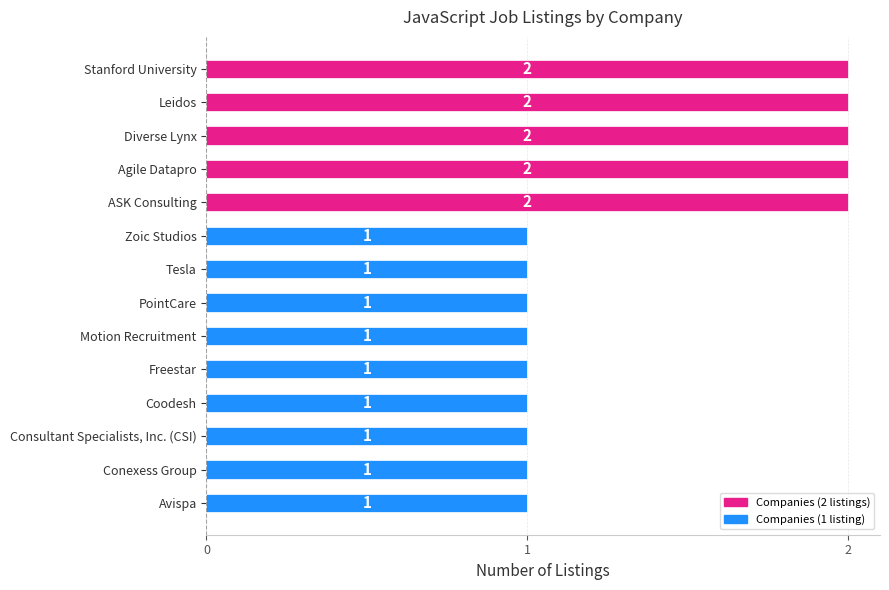

How many values are between 1 and 2?

14